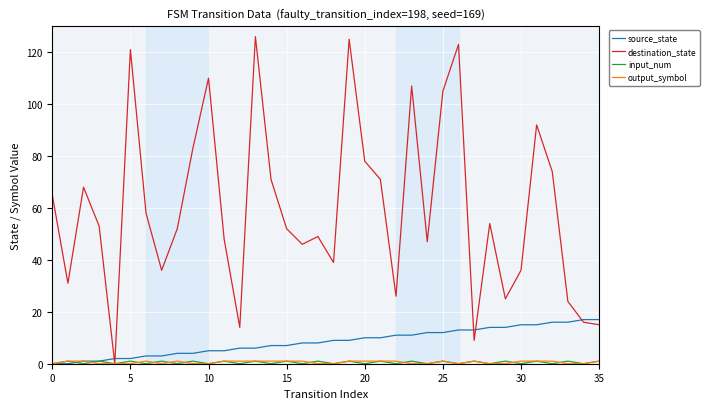

Which series has the largest total across all categories?

destination_state